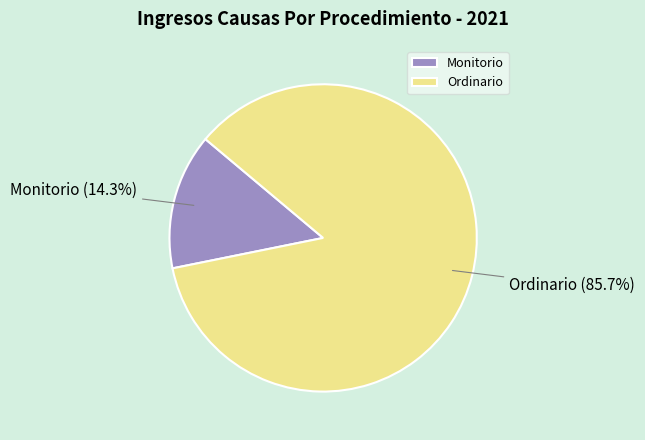

Is Monitorio the majority of the pie?

No